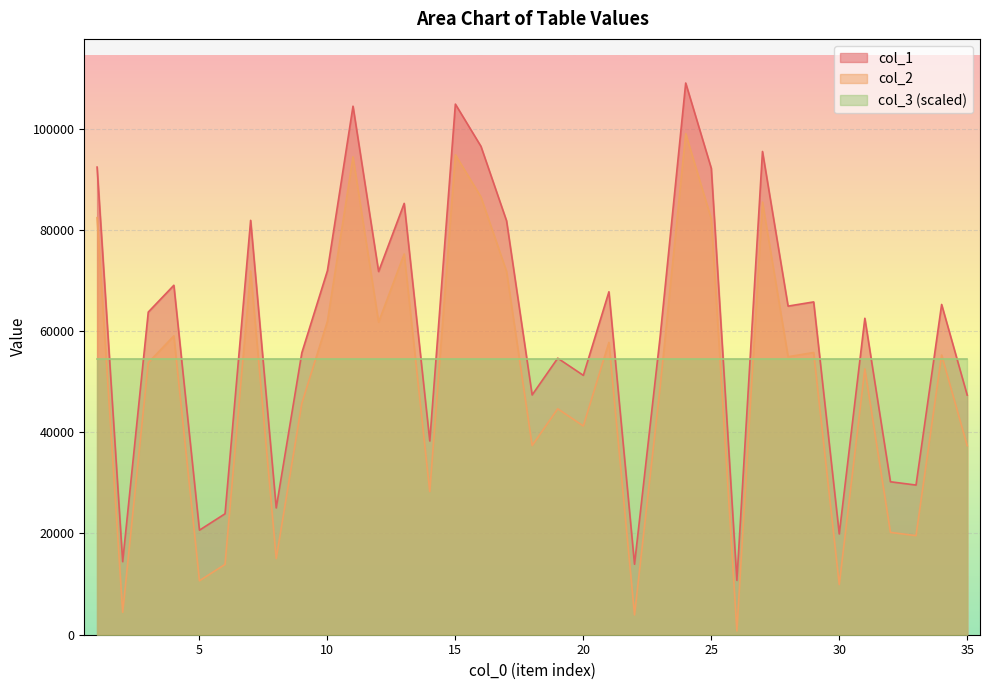

What is the difference between the col_2 values at 30 and 22?

5990